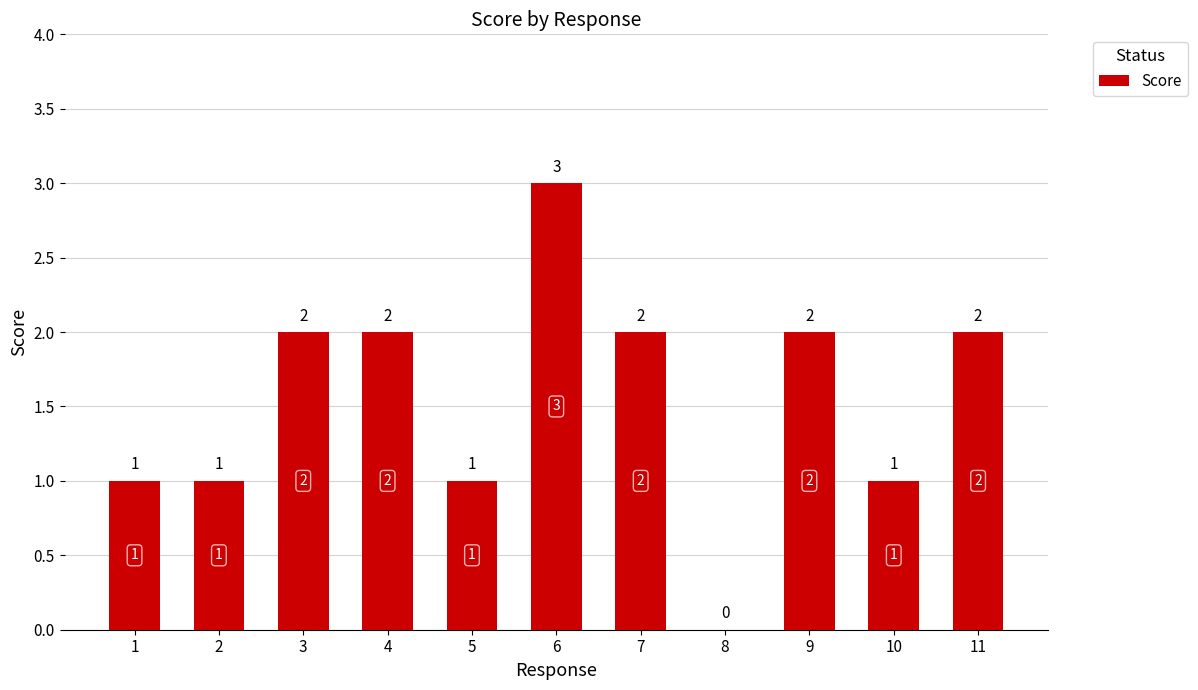

Reading left to right, extract all data points from this chart.

1	1	2	2	1	3	2	0	2	1	2